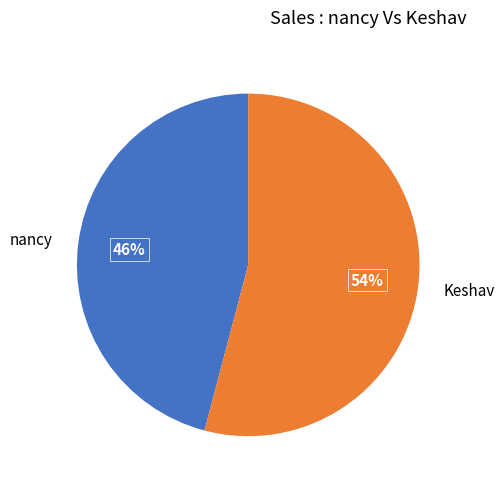

The nancy slice represents 36% of the pie. True or false?

False